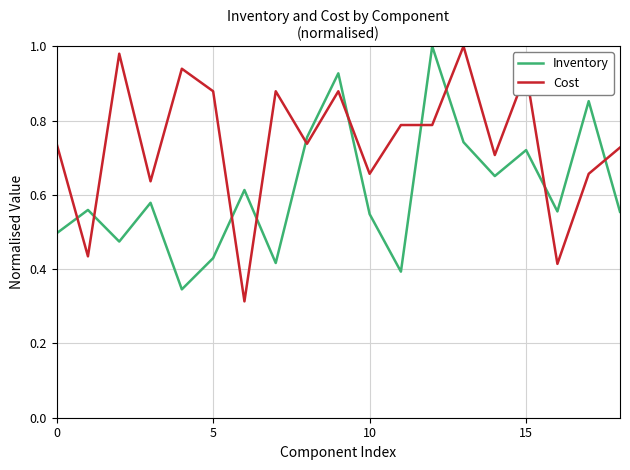

True or false: Inventory and Cost intersect in this chart.

True